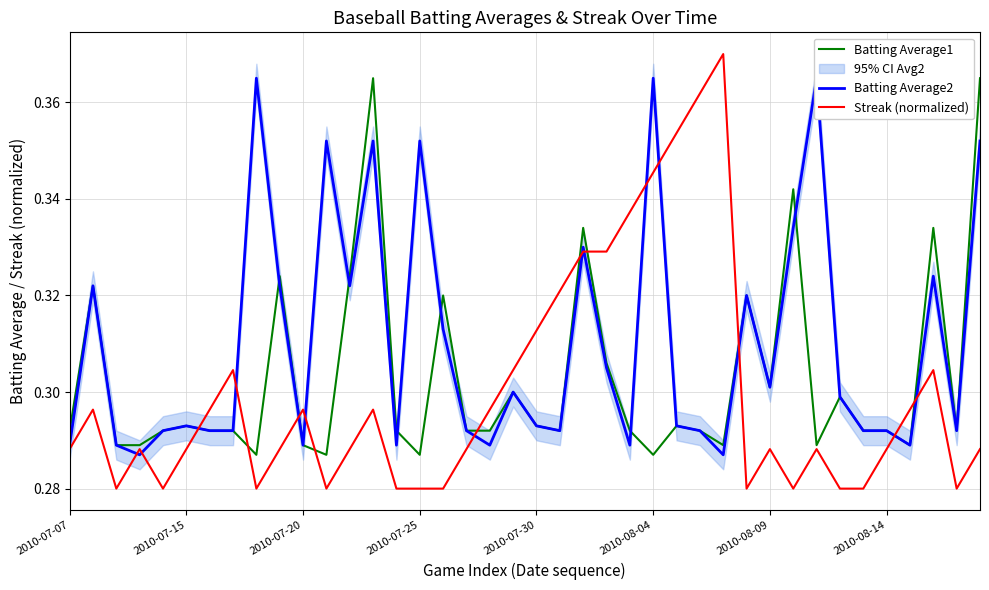

The Streak (normalized) series shows 0.1 at 2010-08-04. True or false?

False